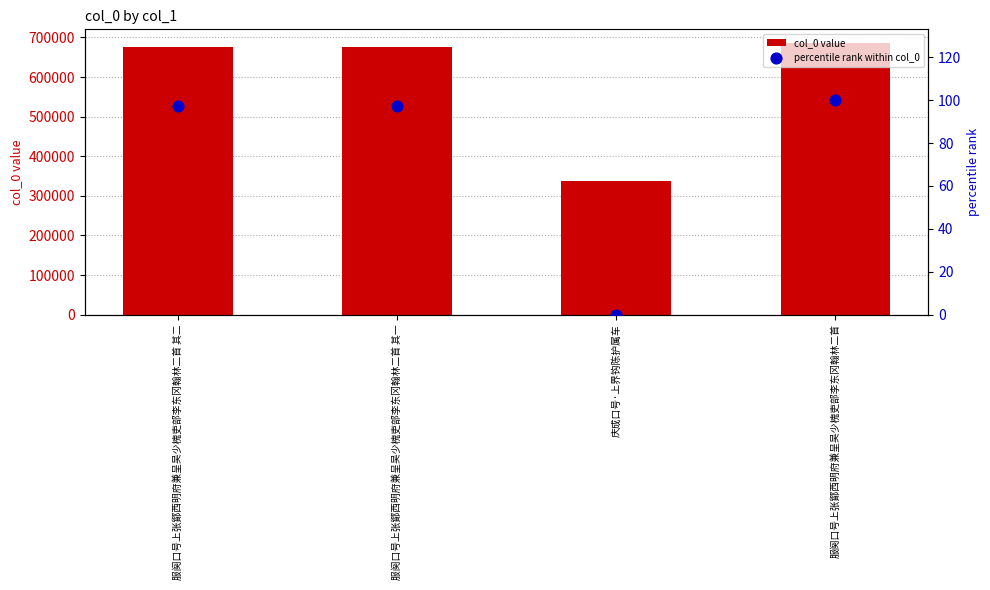

Which series contains the highest Y value?

col_0 value